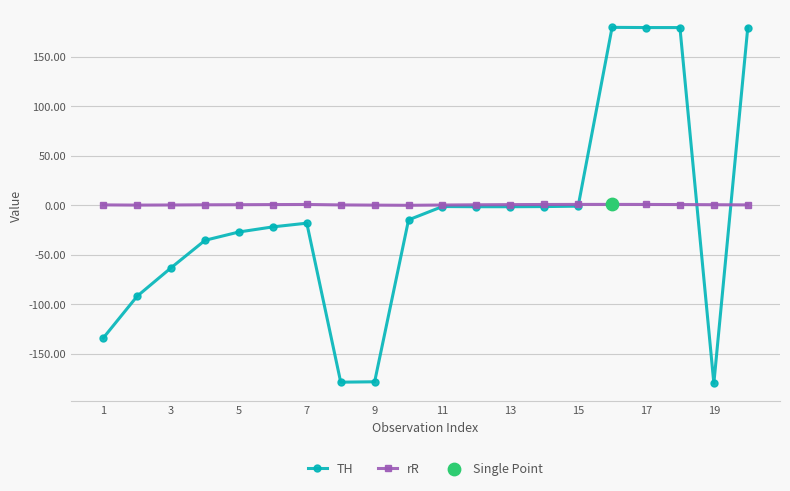

True or false: TH has more than 2 interior local peaks.

True